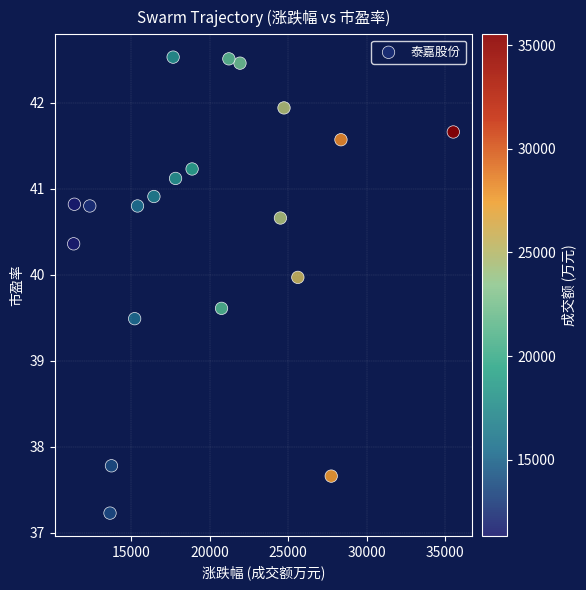

What Y value in the scatter plot is closest to 39?

39.5